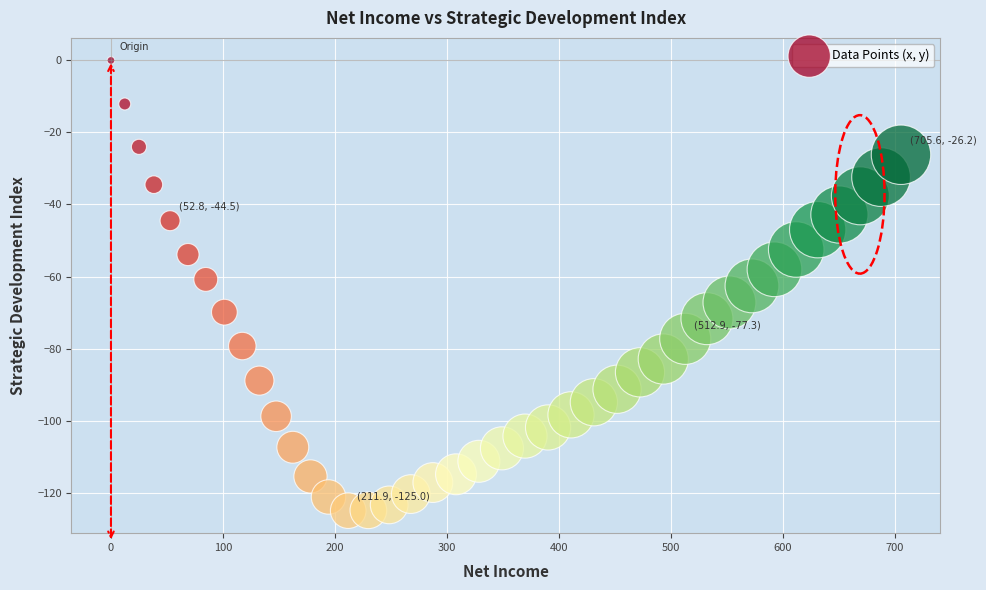

What is the range of X values (max minus min)?

705.6